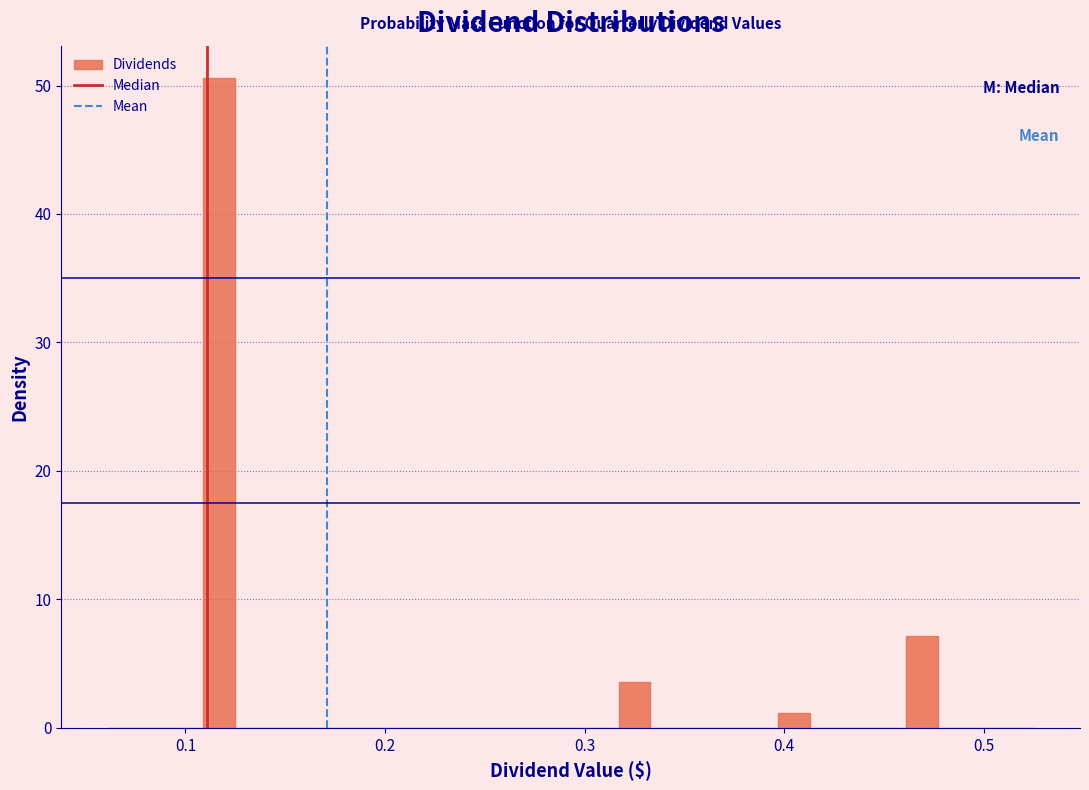

Around what value on the x-axis is the tallest bar? Give the approximate position of its centre, as read against the axis.

0.12